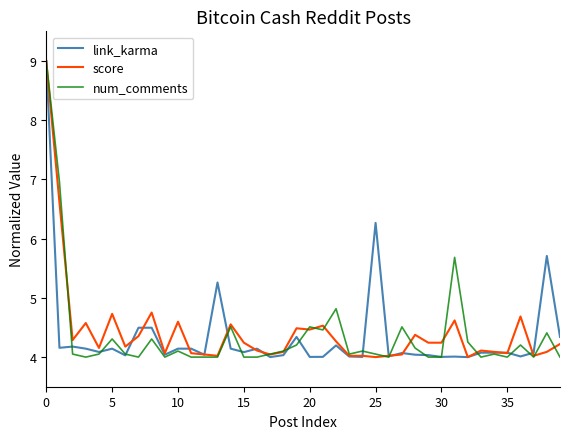

What are all the series names shown in the legend?

link_karma, score, num_comments